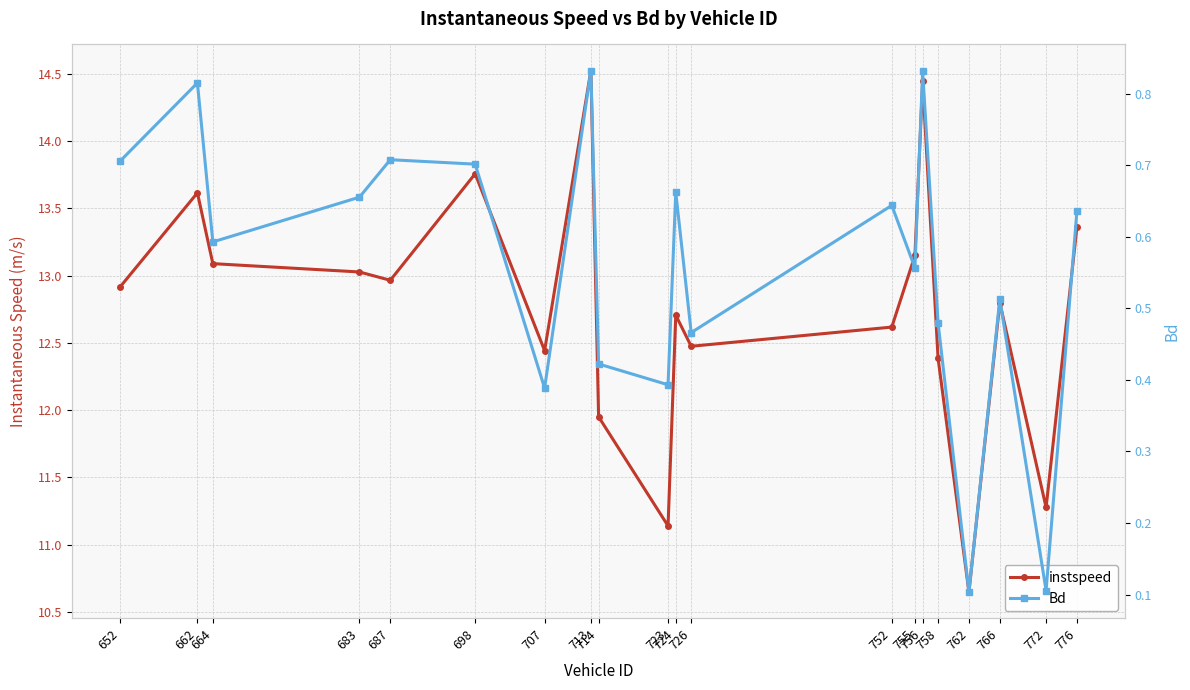

How many lines are shown in the chart?

2